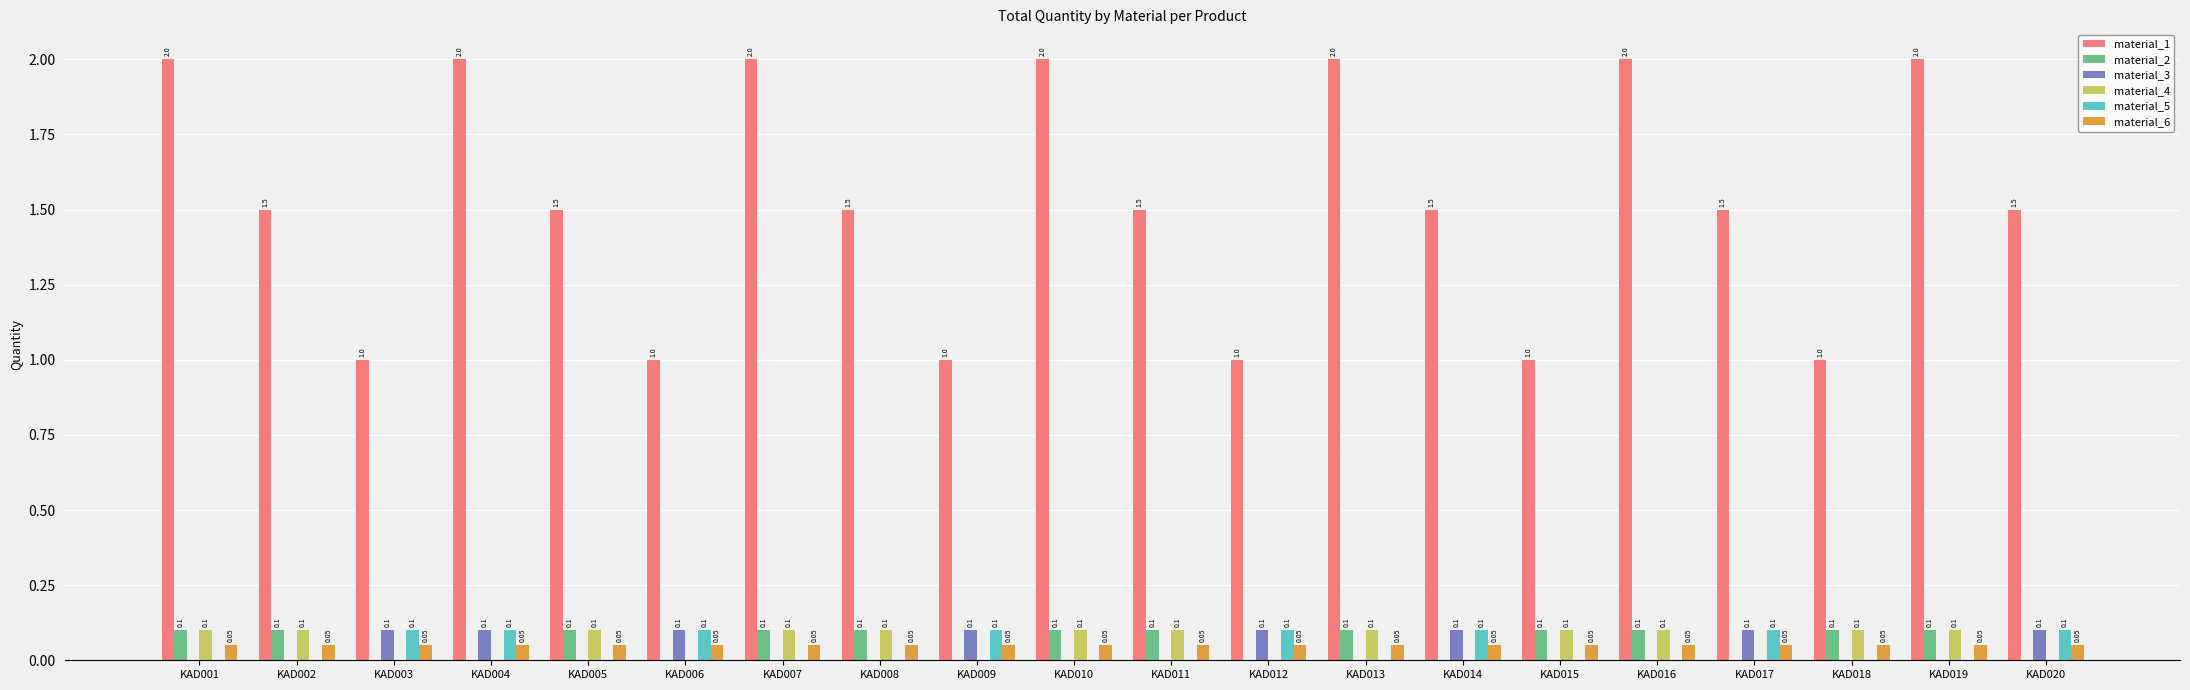

Which series has the largest total across all categories?

material_1